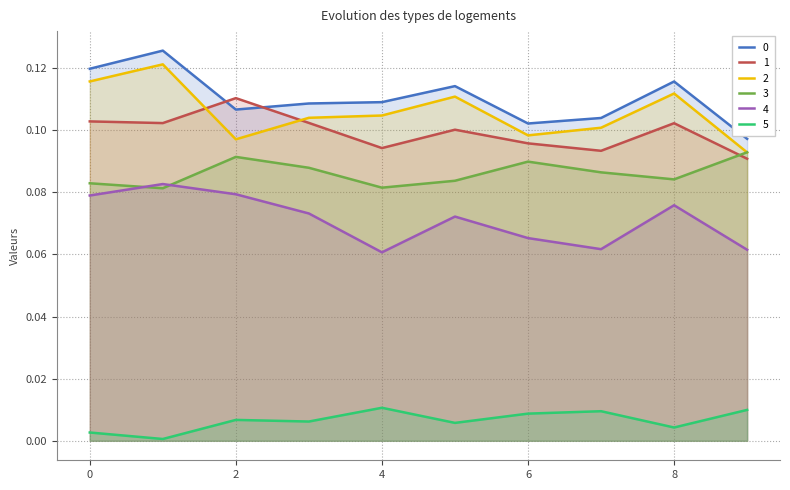

What is the total value across all series at 7?

0.5